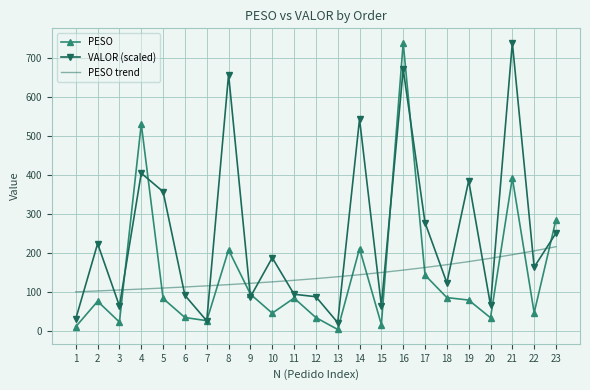

True or false: VALOR (scaled) and PESO cross at least once.

True